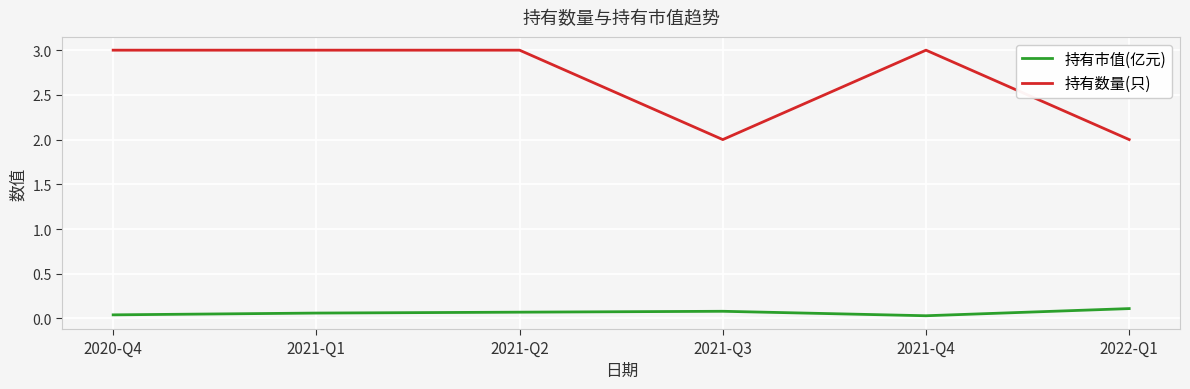

What is the sum of all 持有市值(亿元) values?

0.4